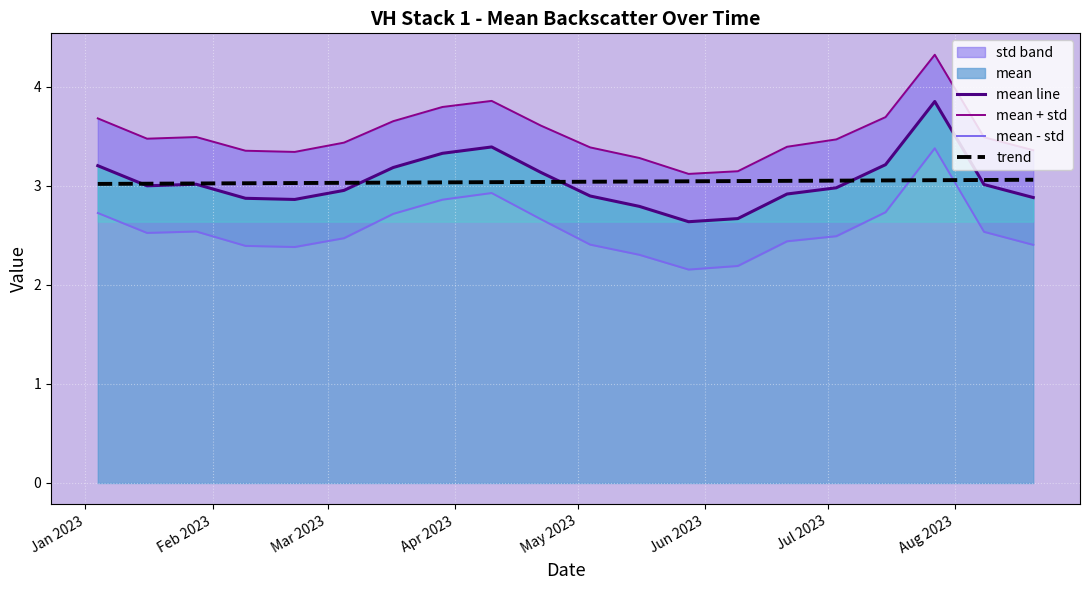

How many intersections are there between mean line and trend?

5